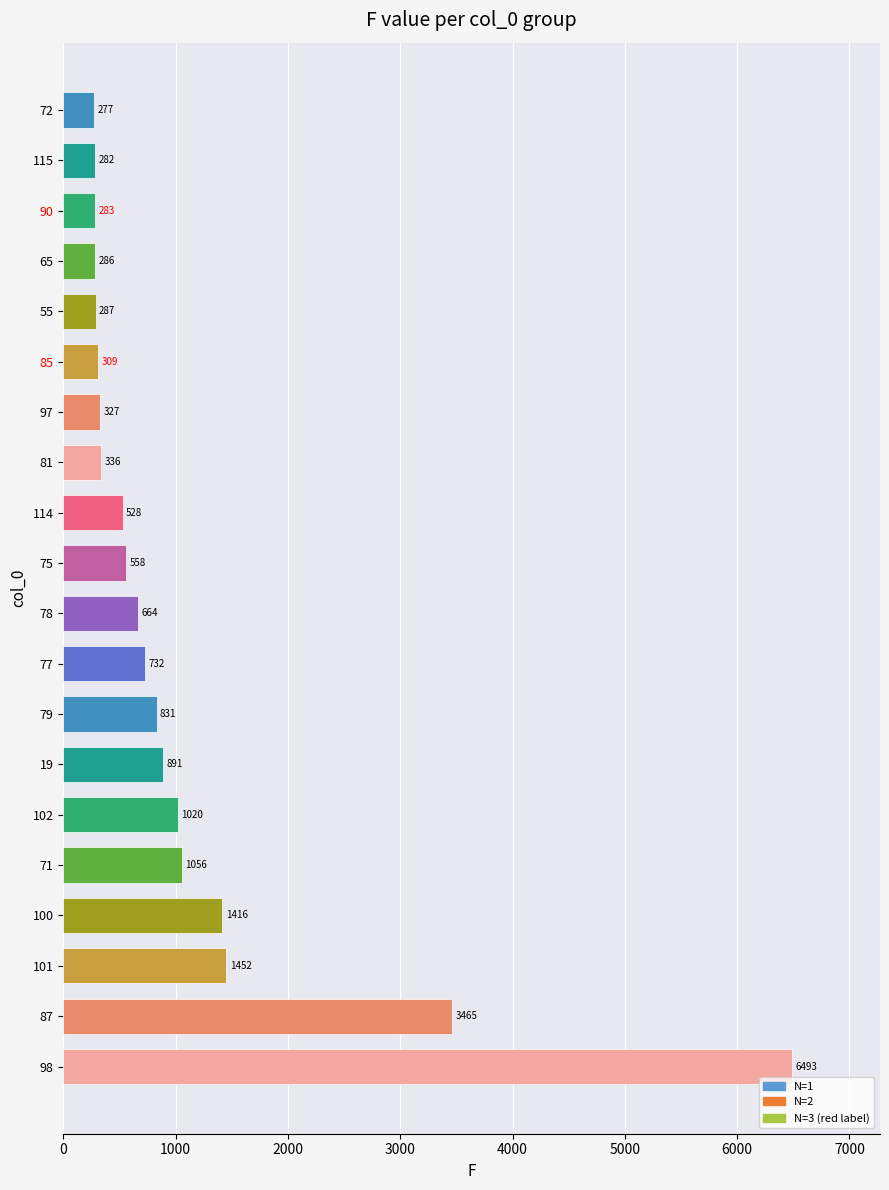

What is the greatest value displayed?

6493